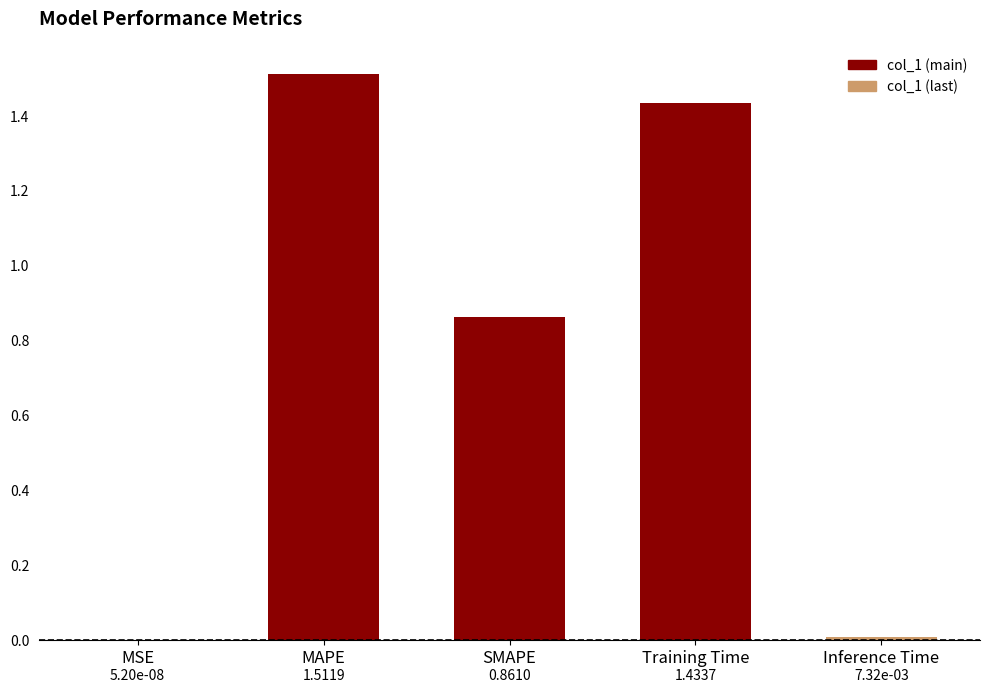

Between SMAPE and MSE, which is larger?

SMAPE